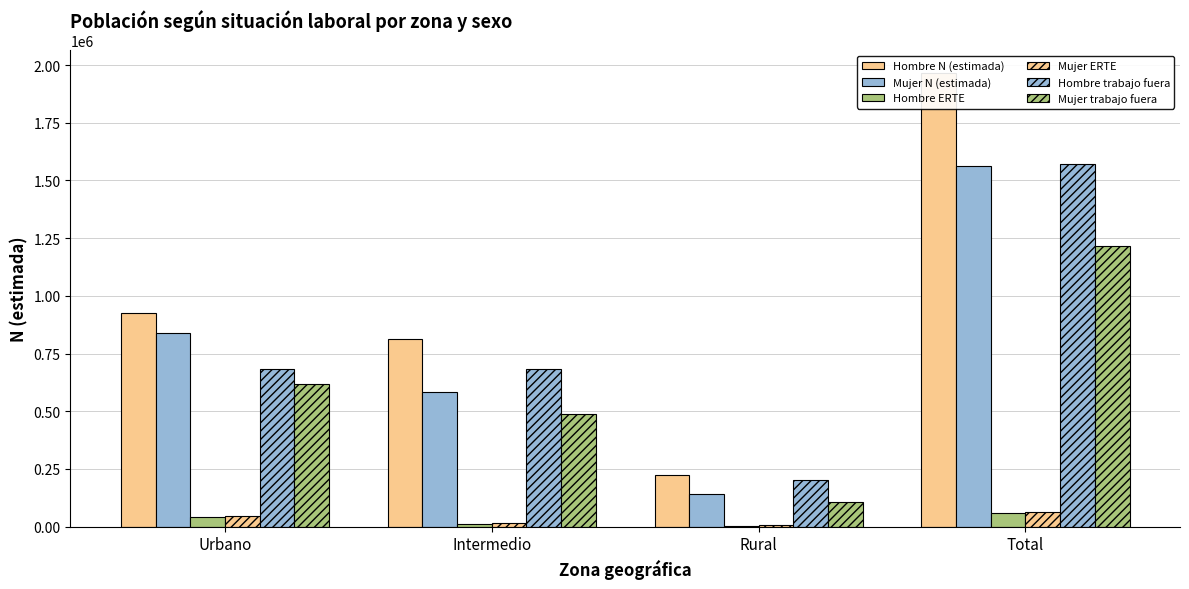

What is the average value of the Mujer N (estimada) series?

782174